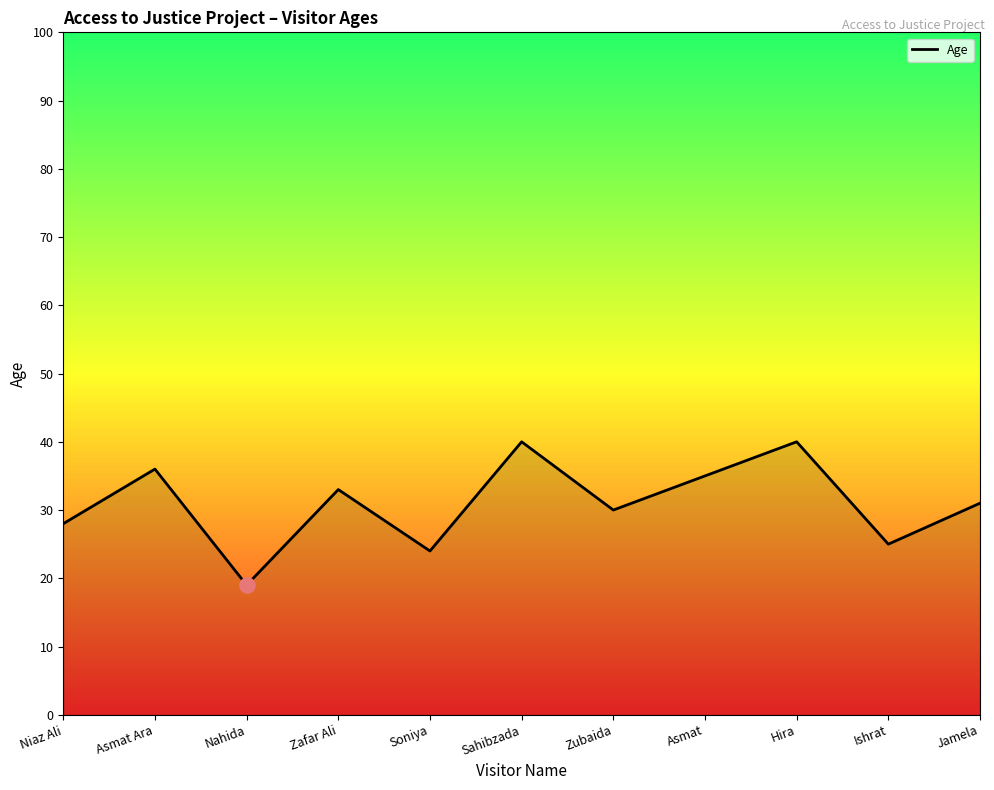

What is the change in value from Asmat Ara to Nahida?

-17